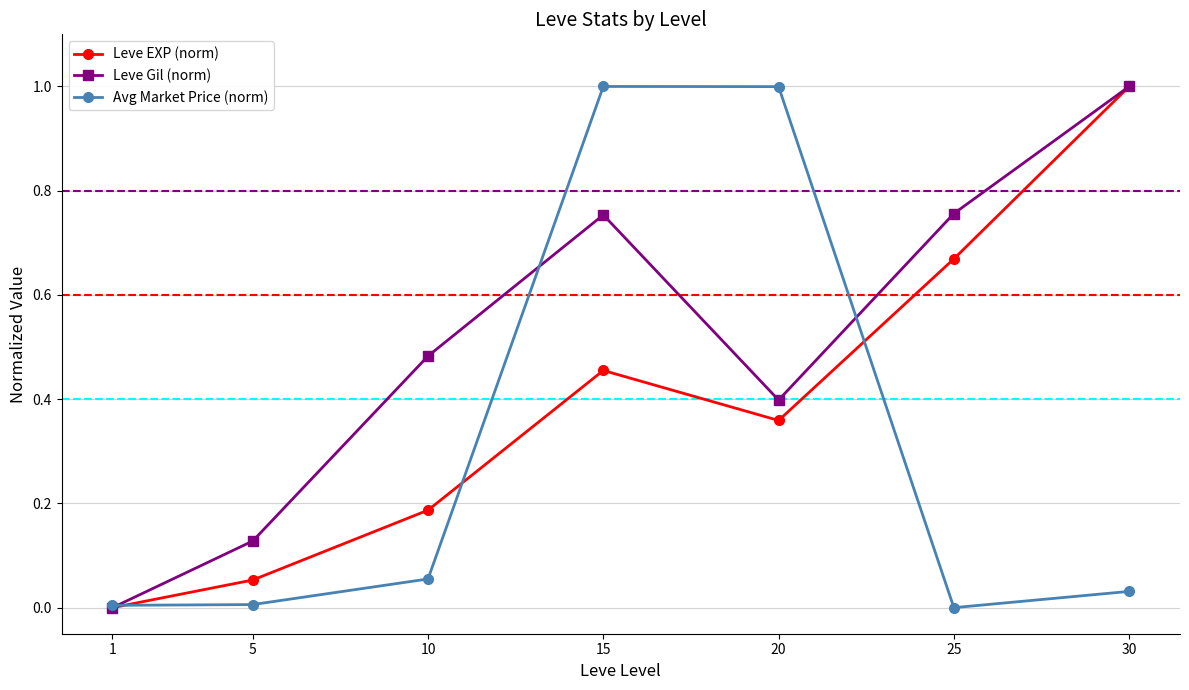

At which category is the sum across all series the highest?

15